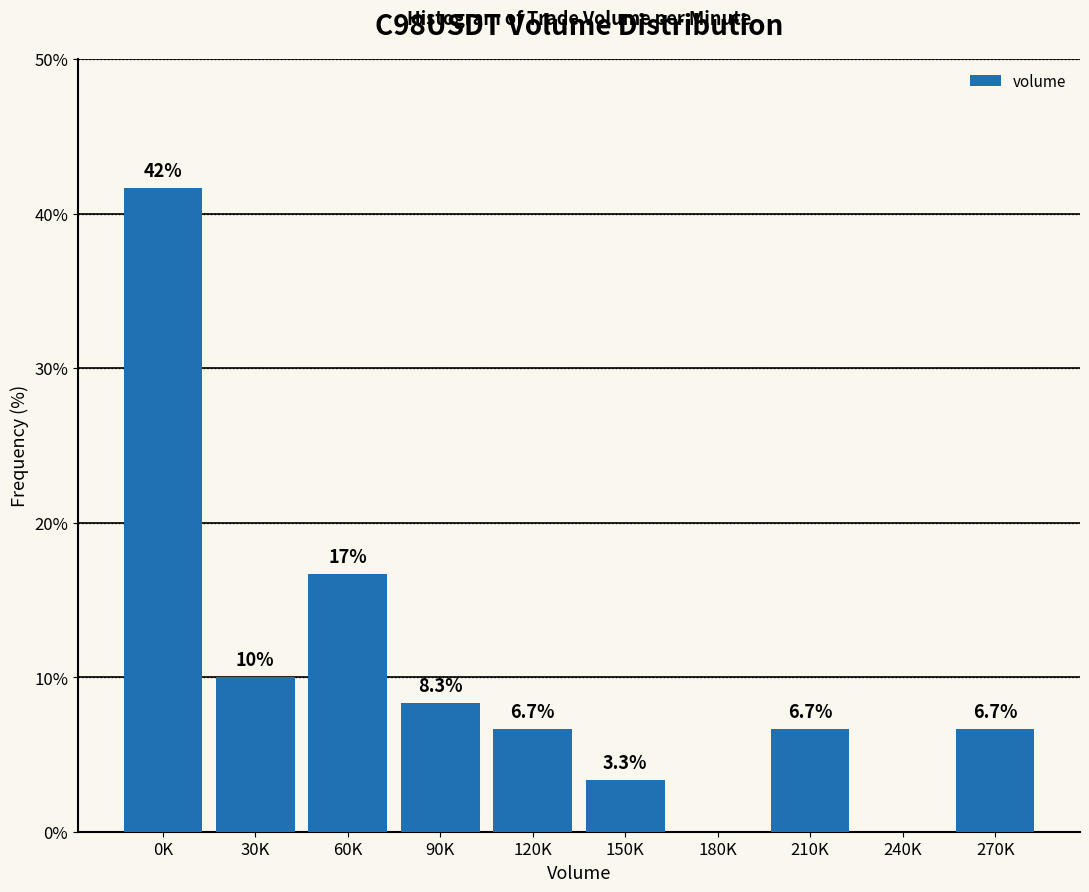

Reading left to right, what are all the values shown in this chart?

0K=41.7	30K=10.0	60K=16.7	90K=8.3	120K=6.7	150K=3.3	180K=0.0	210K=6.7	240K=0.0	270K=6.7